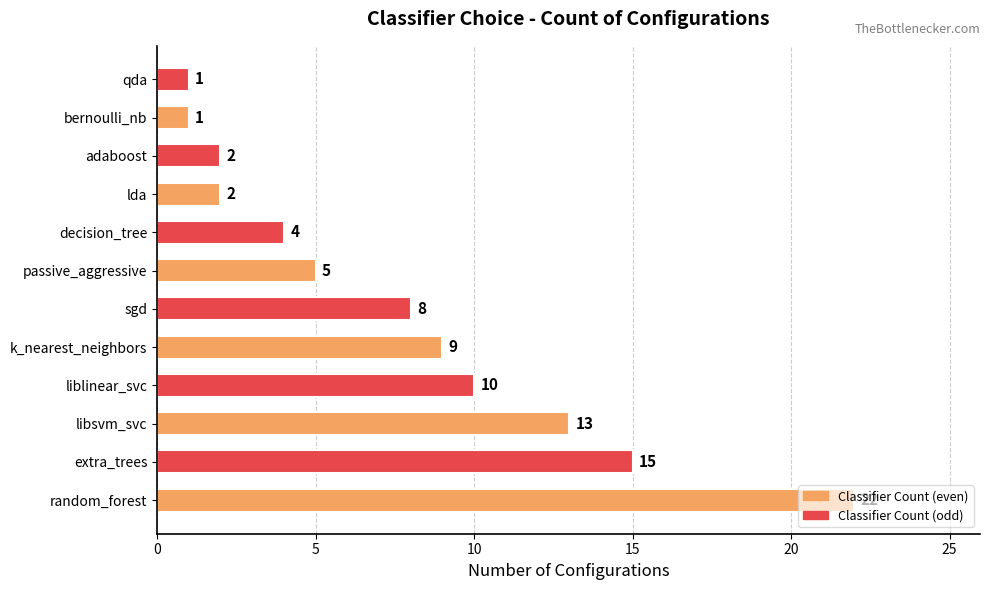

At which label is the value closest to 11?

liblinear_svc